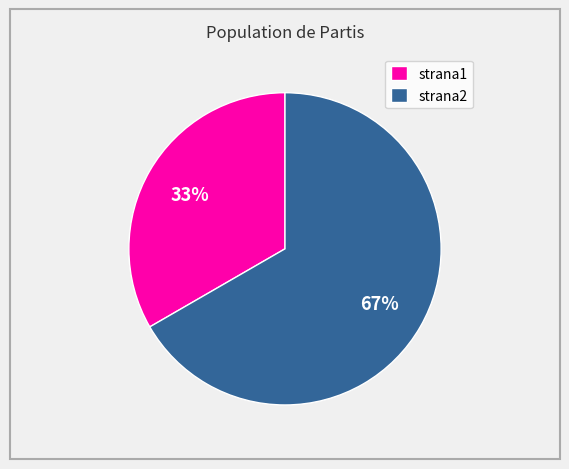

To the nearest percent, what portion does strana2 represent?

67%